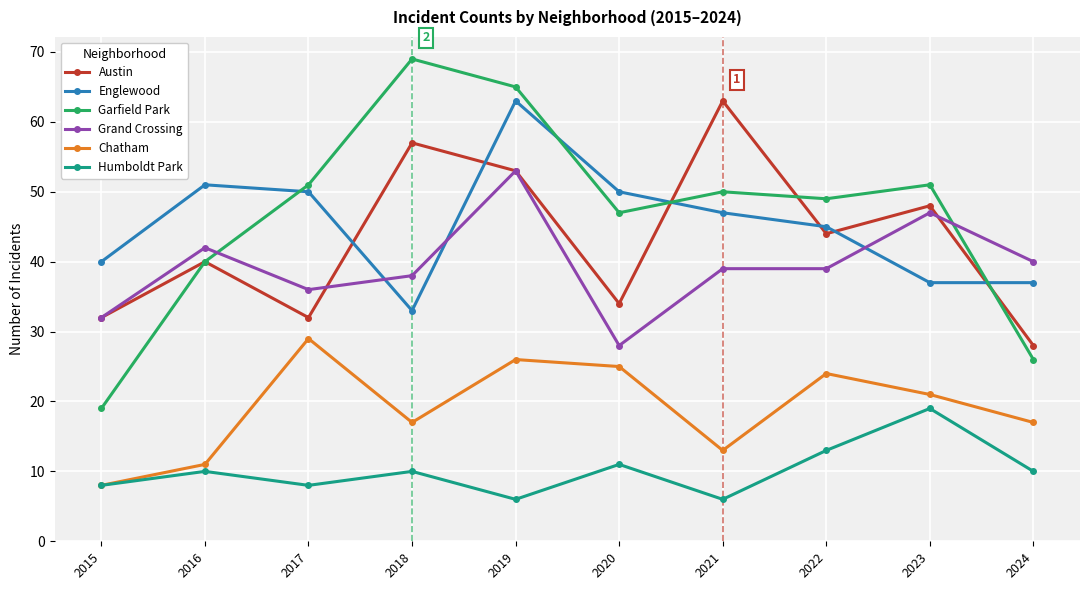

What is the difference between the maximum and minimum values in the Humboldt Park series?

13